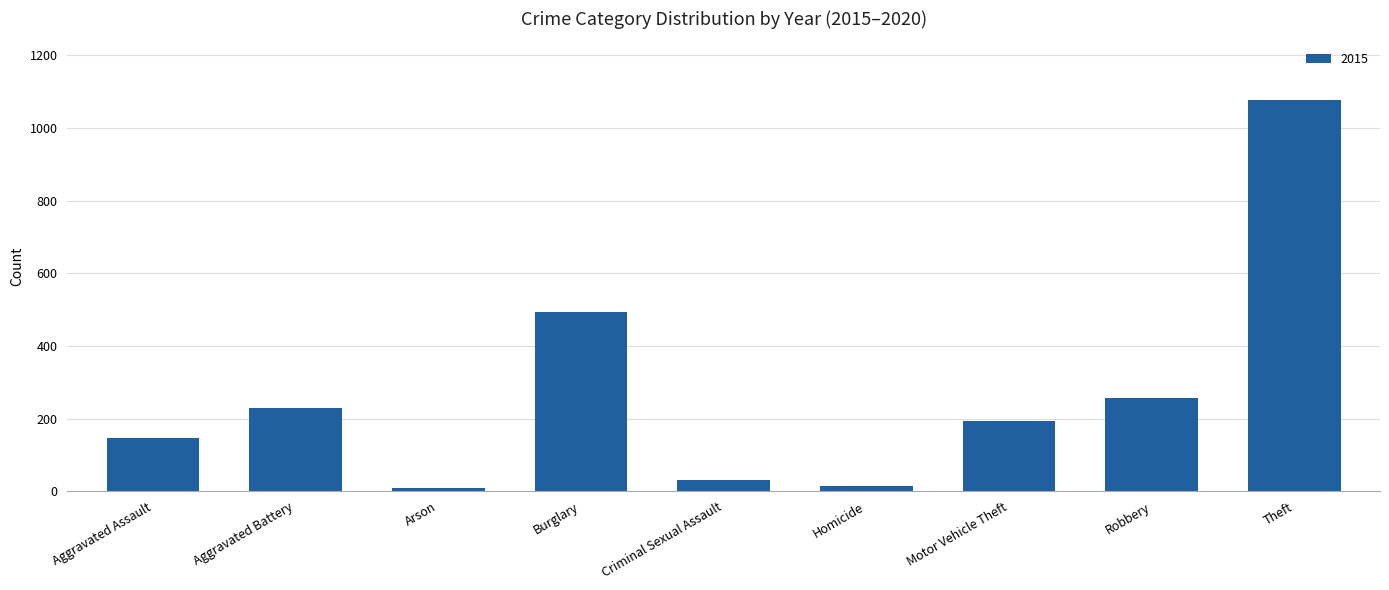

How many bars are there in total?

9